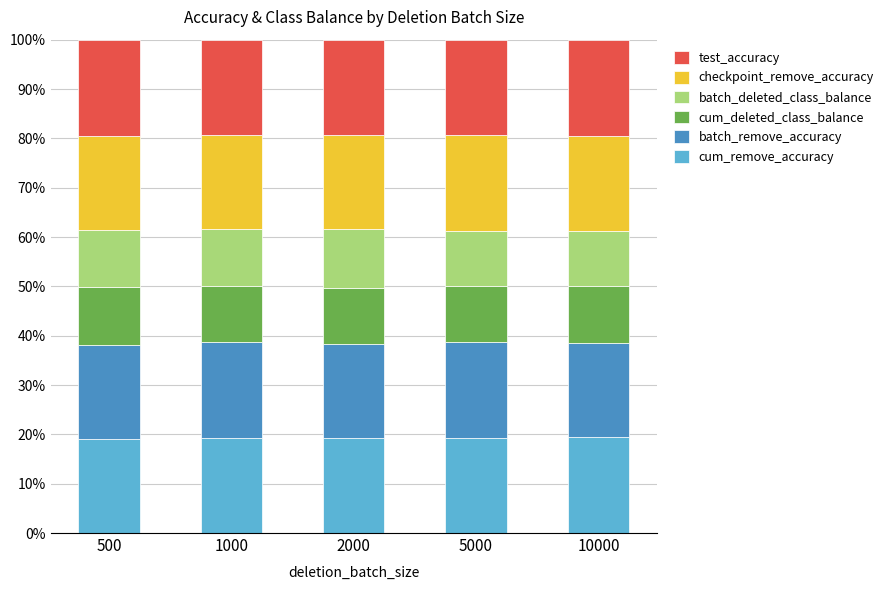

Count the cum_remove_accuracy values in the range 19 to 20.

5